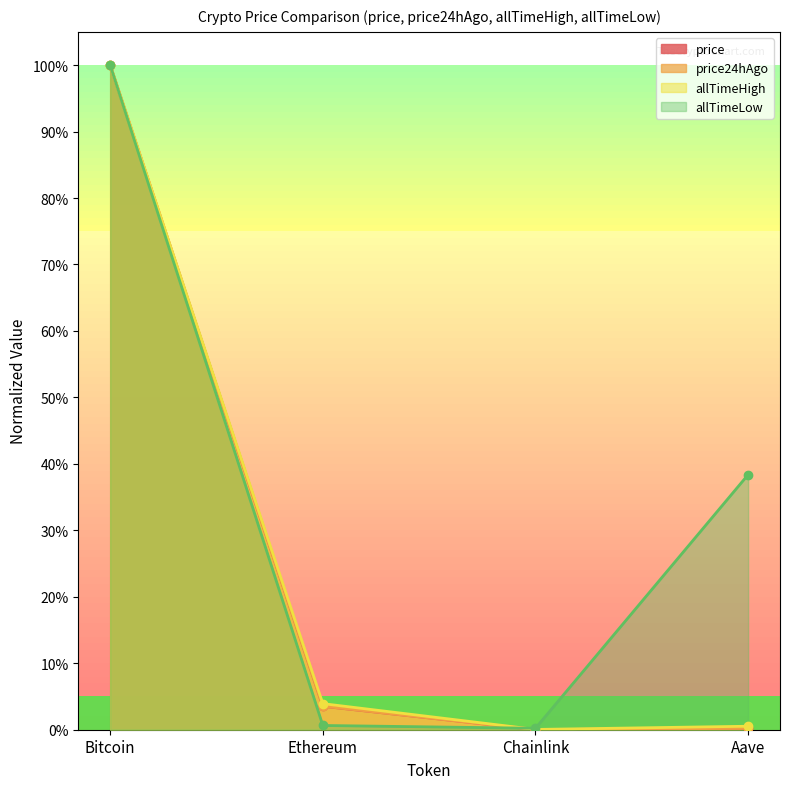

True or false: allTimeLow and price cross at least once.

True